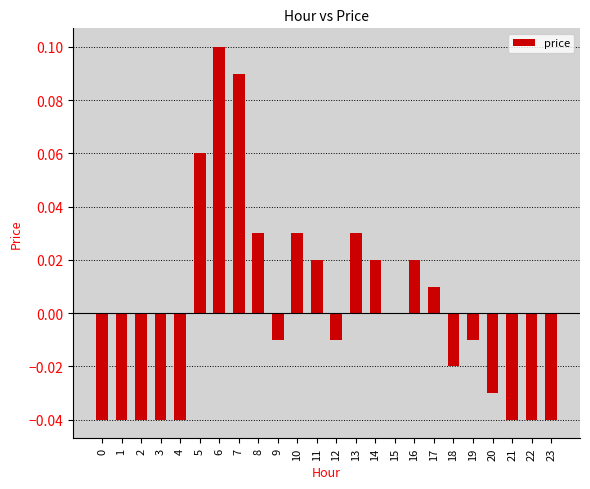

Which has a higher value, 10 or 3?

10